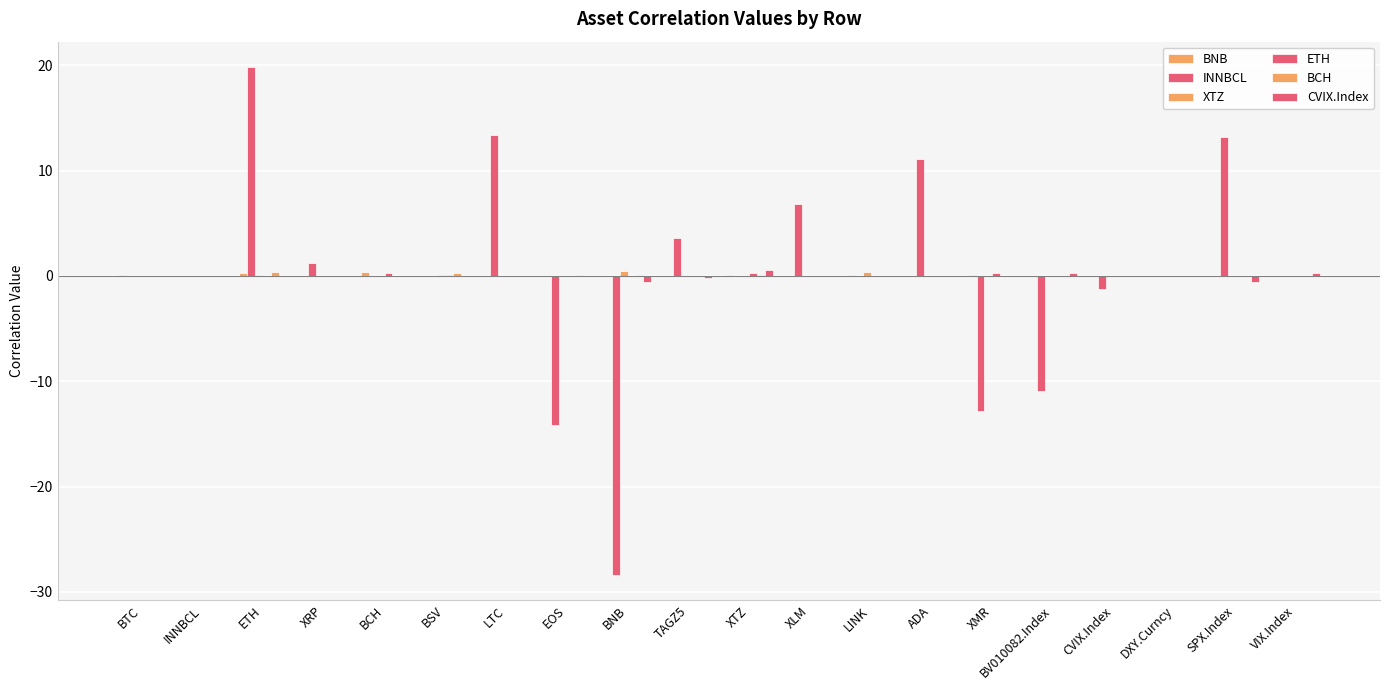

At VIX.Index, list the series in order from largest to smallest.

CVIX.Index, BNB, INNBCL, XTZ, ETH, BCH